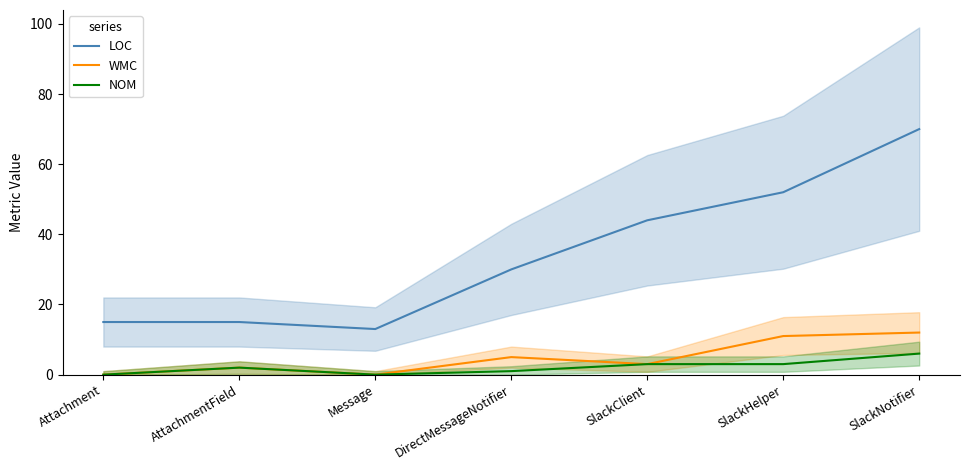

What is the greatest value displayed?

70